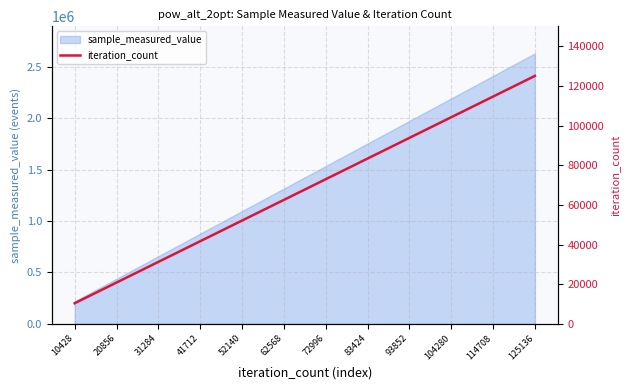

At which label is the value closest to 67782?

62568